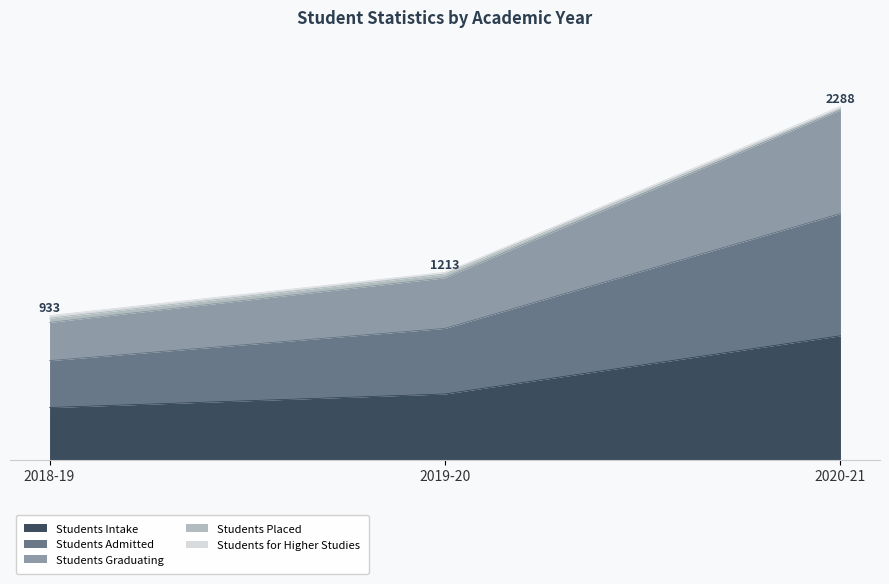

Where is Students Placed nearest to the value 1577?

2019-20